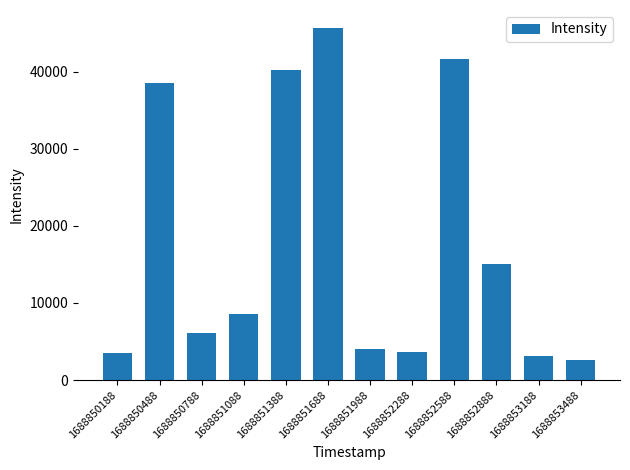

Which has a higher value, 1688850188 or 1688851688?

1688851688